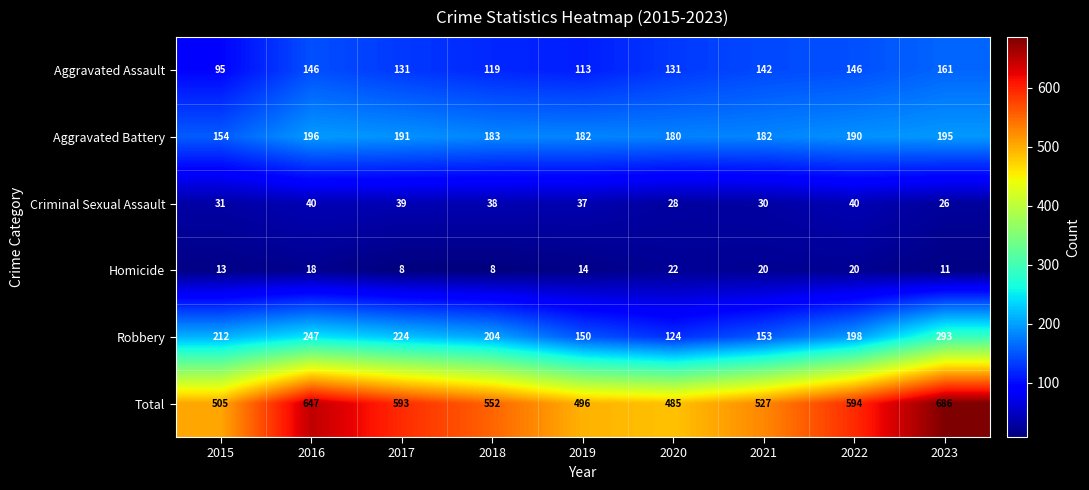

What is the sum of the Aggravated Battery values at 2021 and 2023?

377